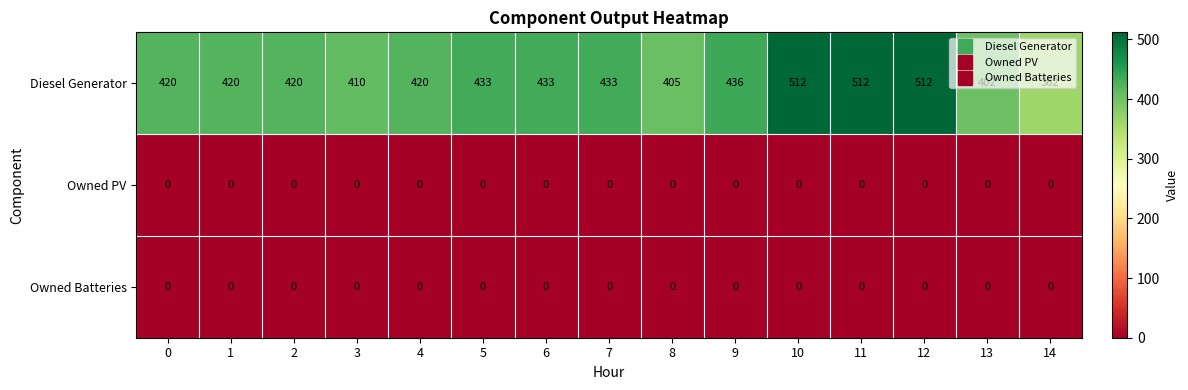

At which label does Diesel Generator reach its minimum?

14